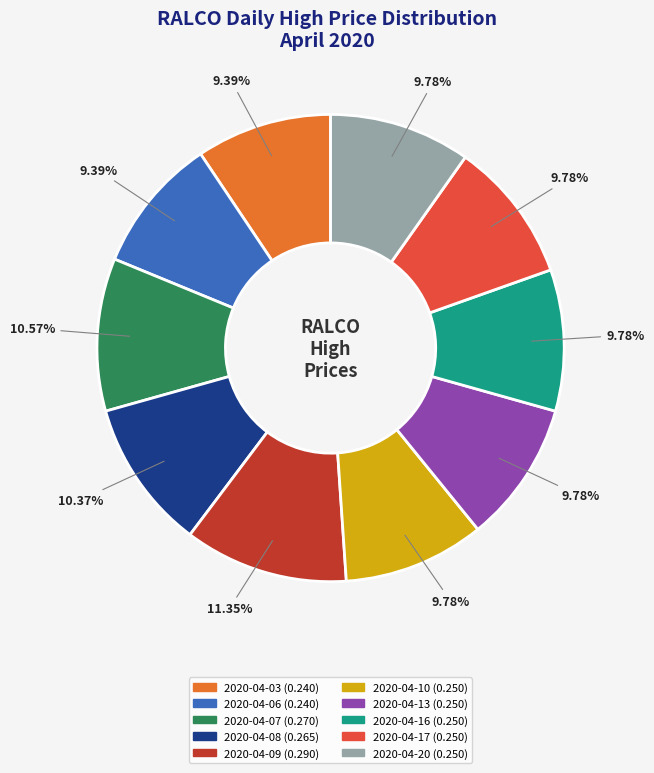

Count the number of slices in the pie.

10